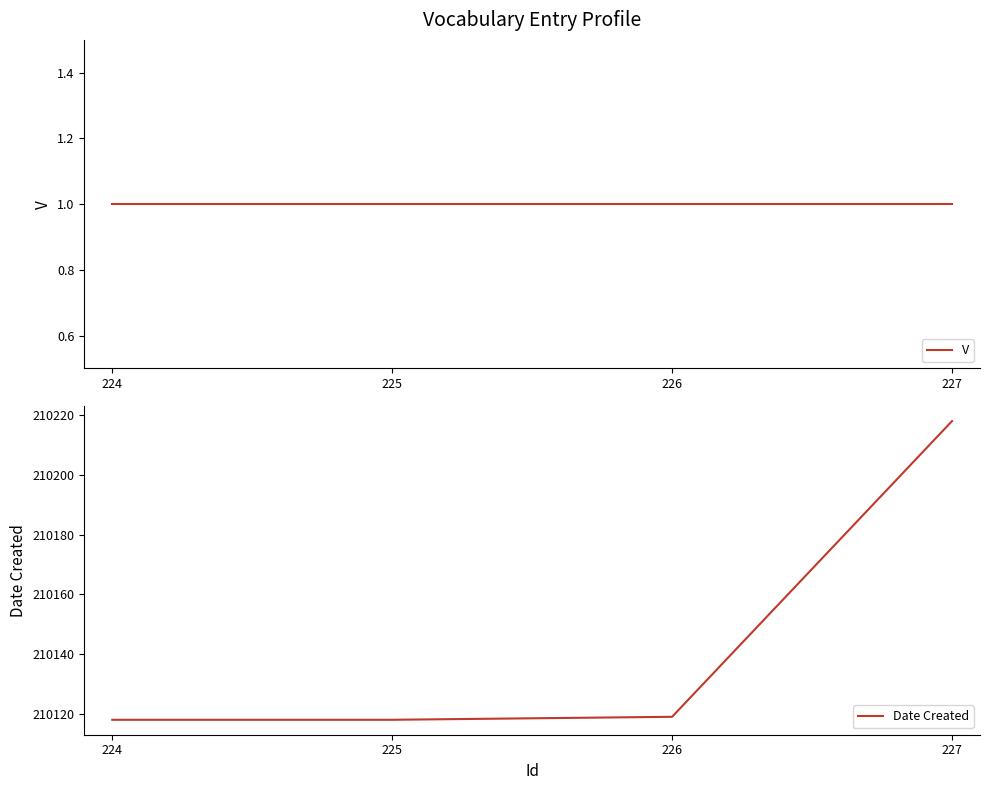

What is the greatest value displayed?

210218